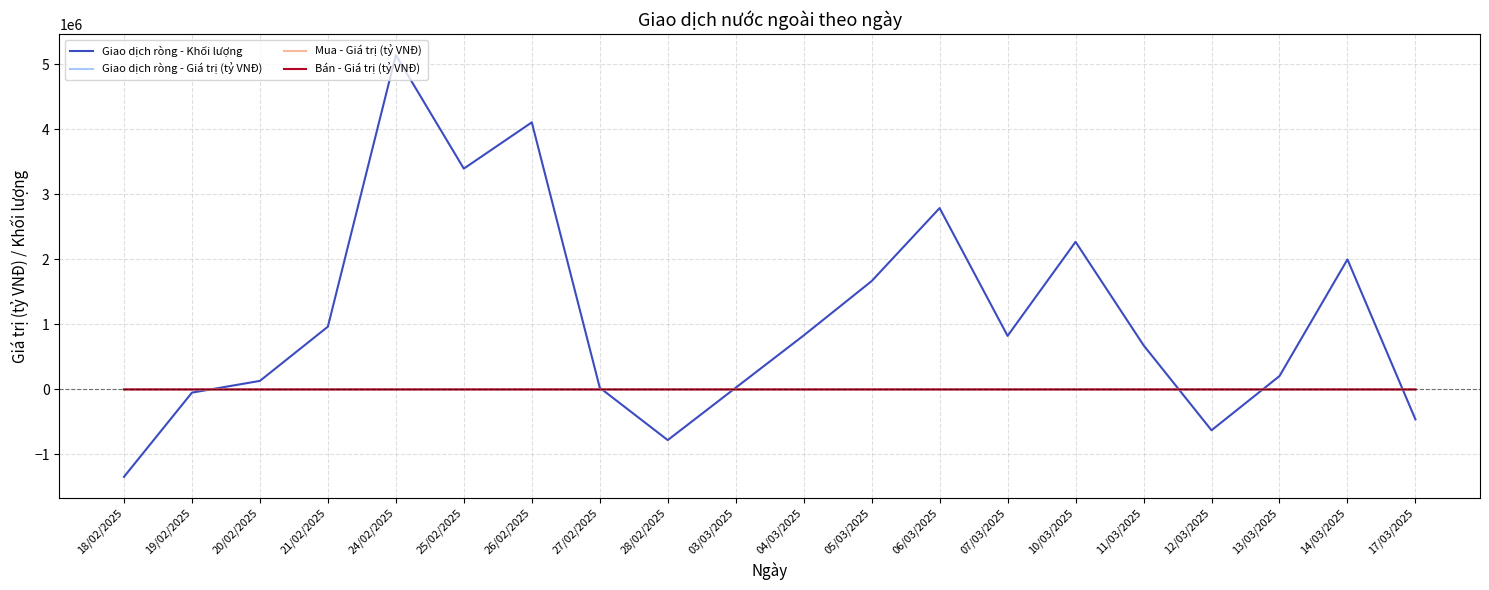

Which series has the largest total across all categories?

Giao dịch ròng - Khối lượng